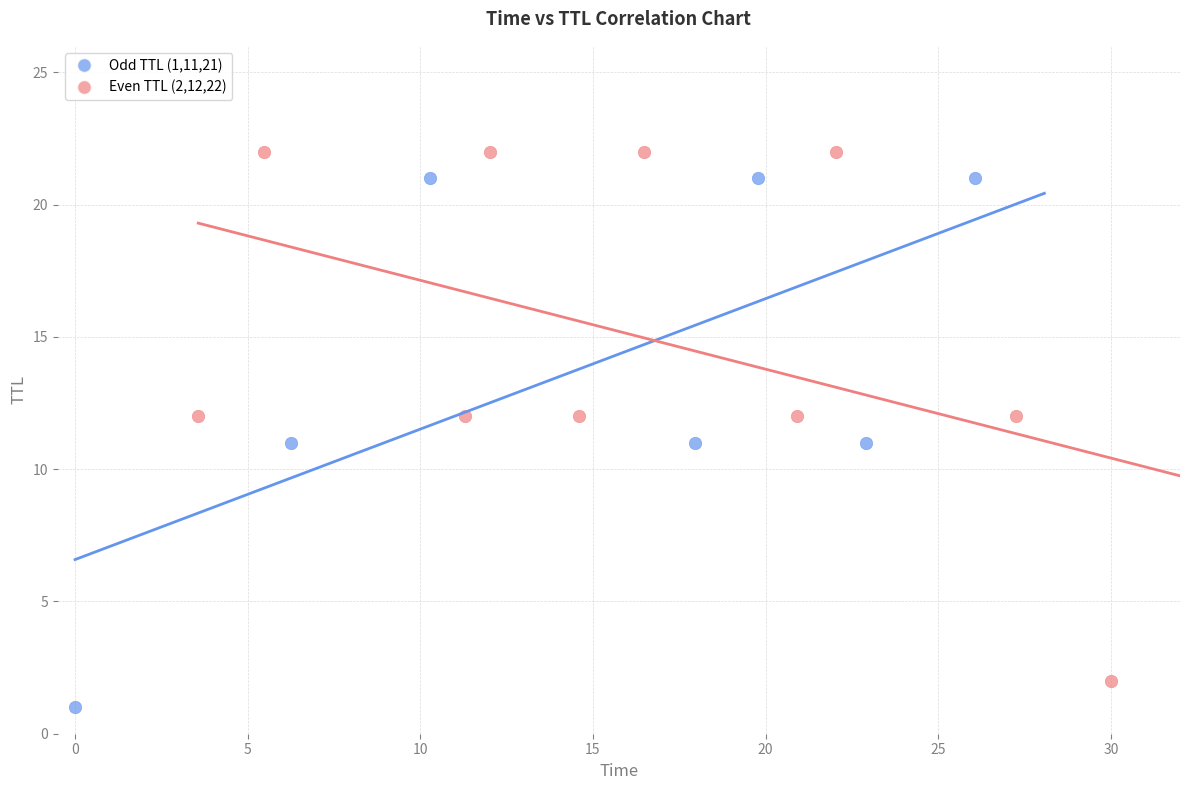

What are all the series names shown in the legend?

Odd TTL (1,11,21), Even TTL (2,12,22)